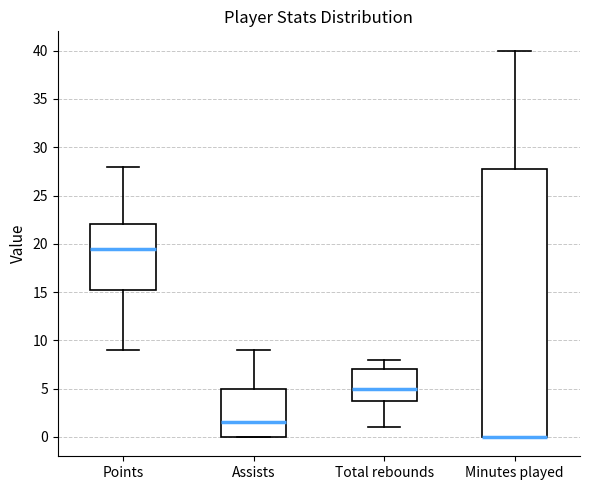

Which box is the tallest, from its lower edge to its upper edge?

Minutes played